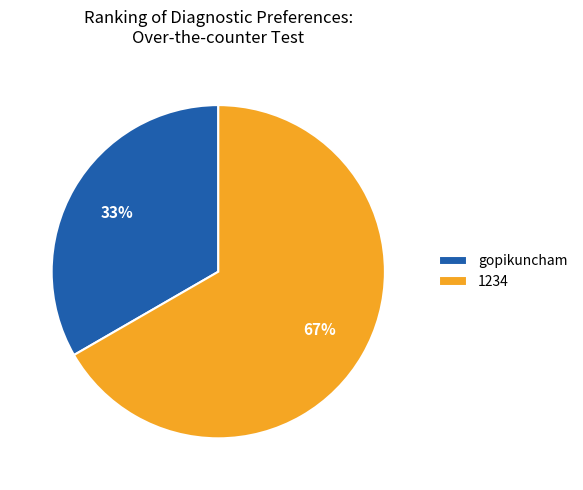

Do gopikuncham and 1234 together represent more than half of the pie?

Yes